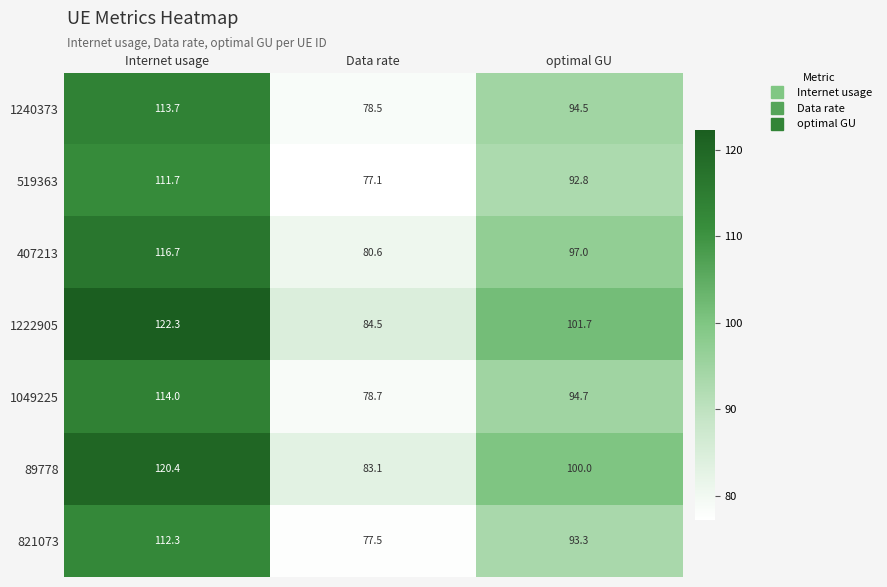

What is the difference between the maximum and minimum values in the 1049225 series?

35.3